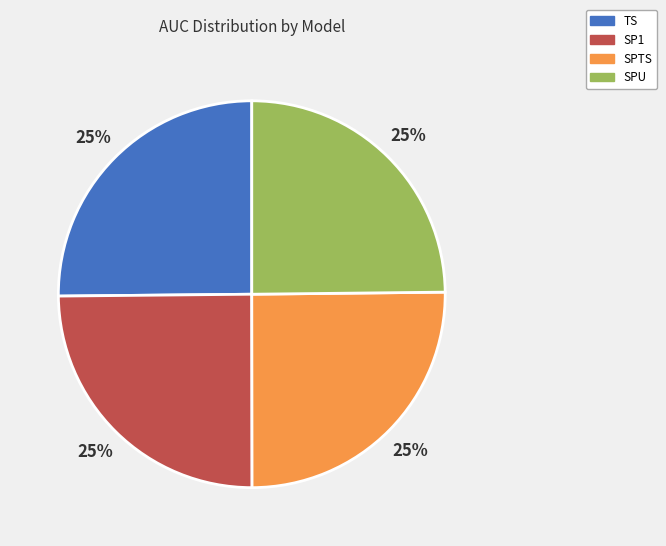

To the nearest percent, what portion does SPU represent?

25%